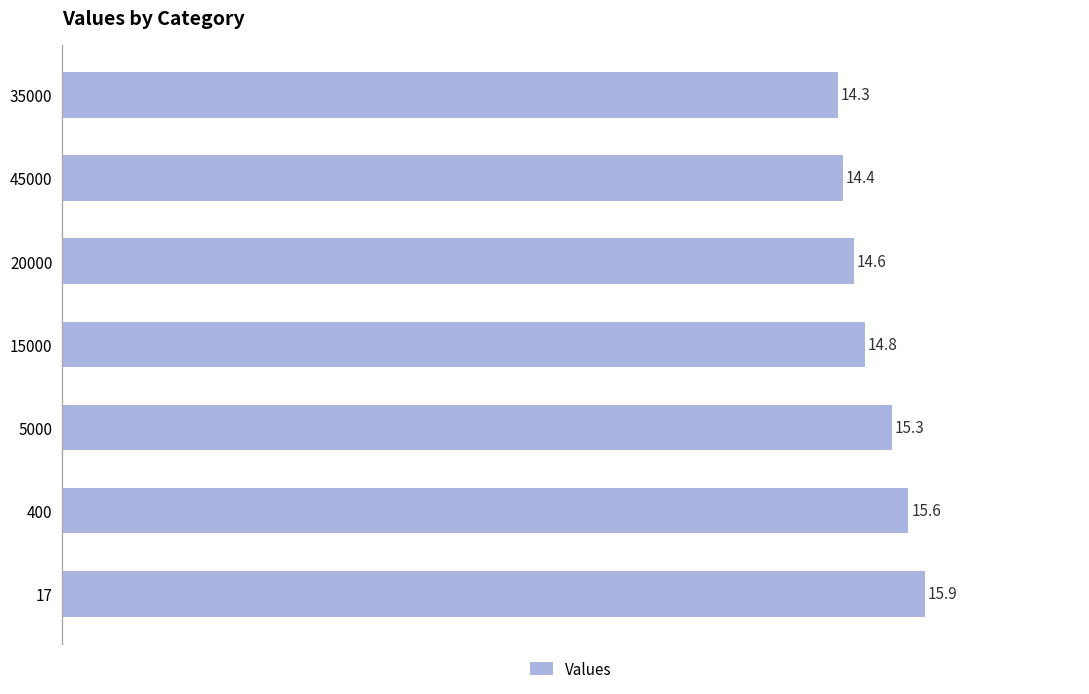

Does the chart contain stacked bars?

No